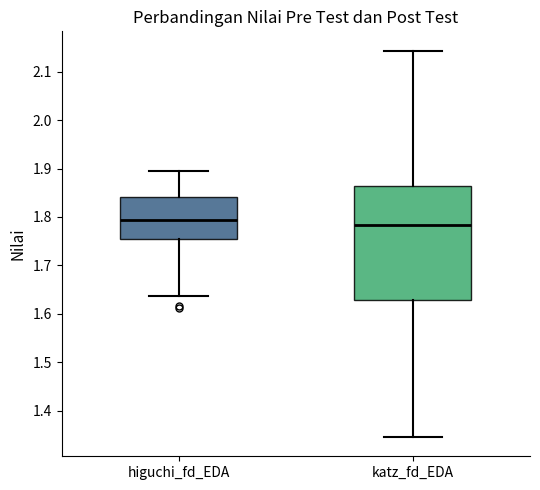

Reading left to right, read every box against the y-axis: the position of its median line, the range the box covers, and the ends of its whiskers. The values are not printed on the chart, so give them approximately, as read against the axis.

higuchi_fd_EDA: median 1.79, box 1.75 to 1.84, whiskers 1.64 to 1.90
katz_fd_EDA: median 1.78, box 1.63 to 1.86, whiskers 1.35 to 2.14